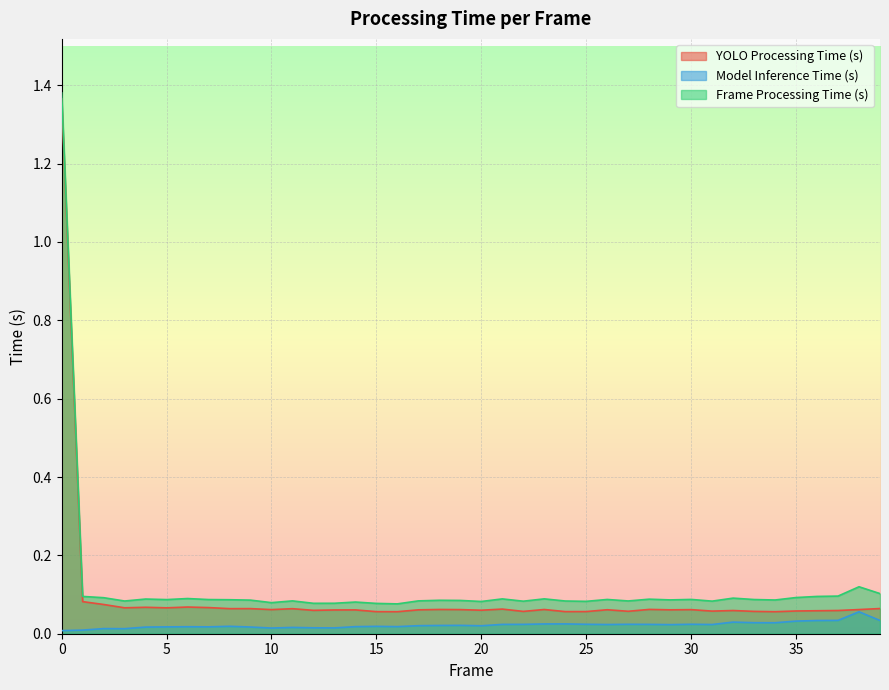

Is the value of Model Inference Time (s) at 38 greater than the value of Frame Processing Time (s) at 19?

No